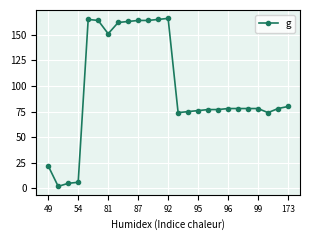

What is the value of the 11th point from the left?

164